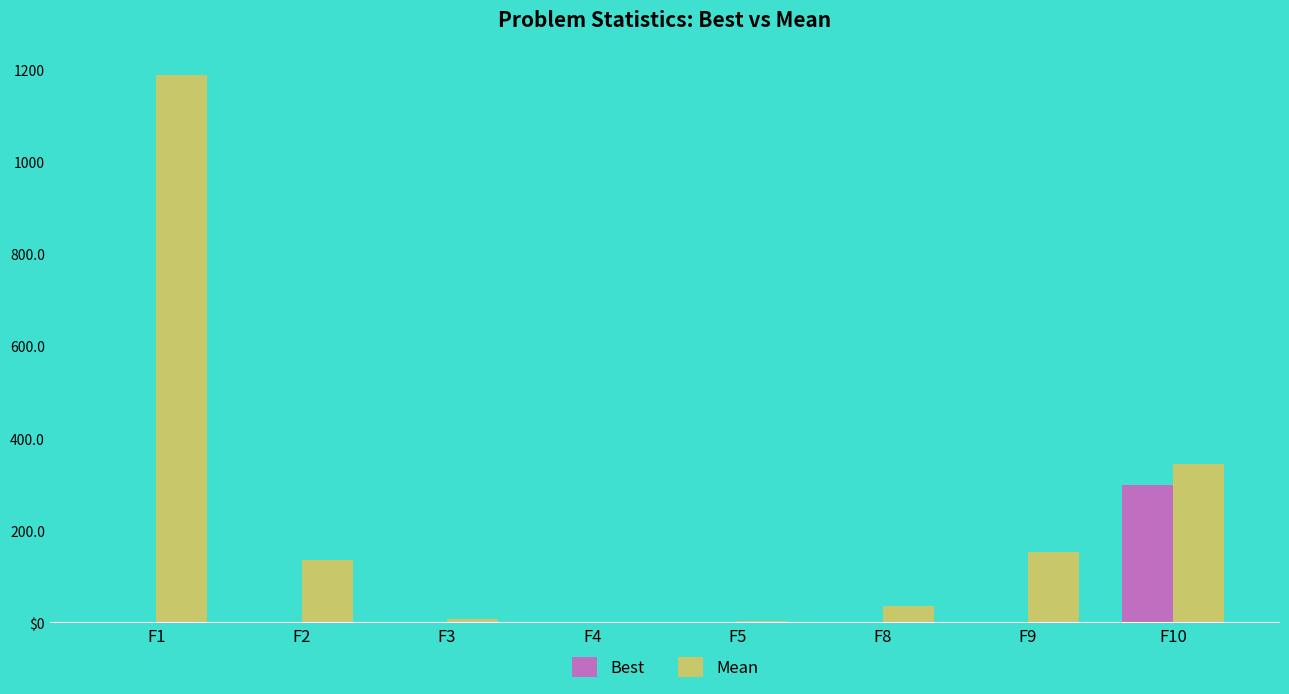

Are the bars horizontal?

No